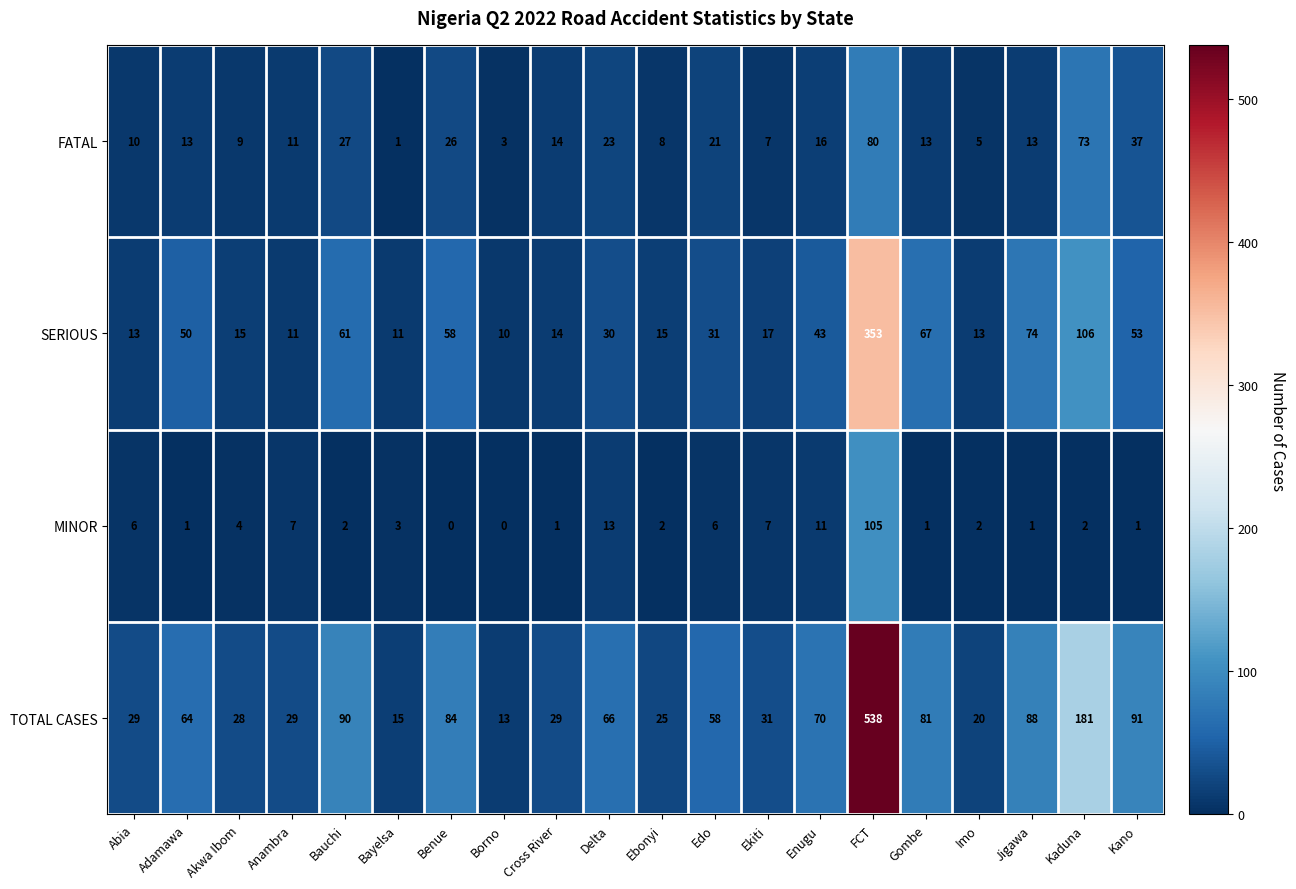

What is the difference between the highest and lowest values at FCT?

458